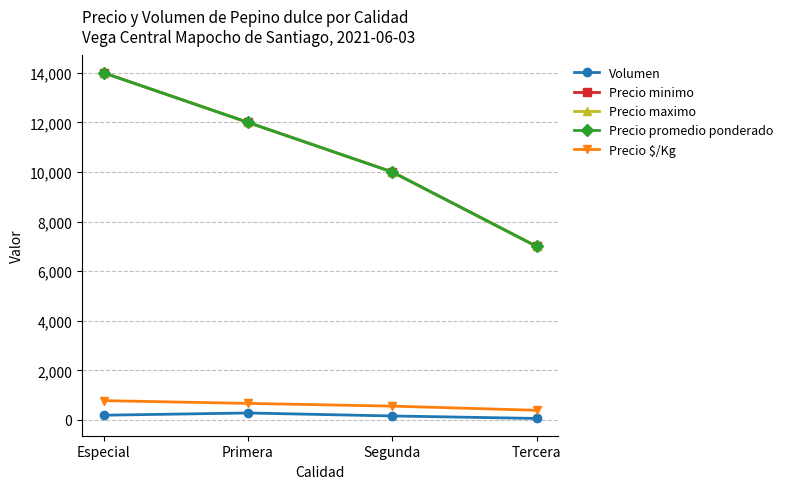

Is this an area chart (filled region under the line)?

No